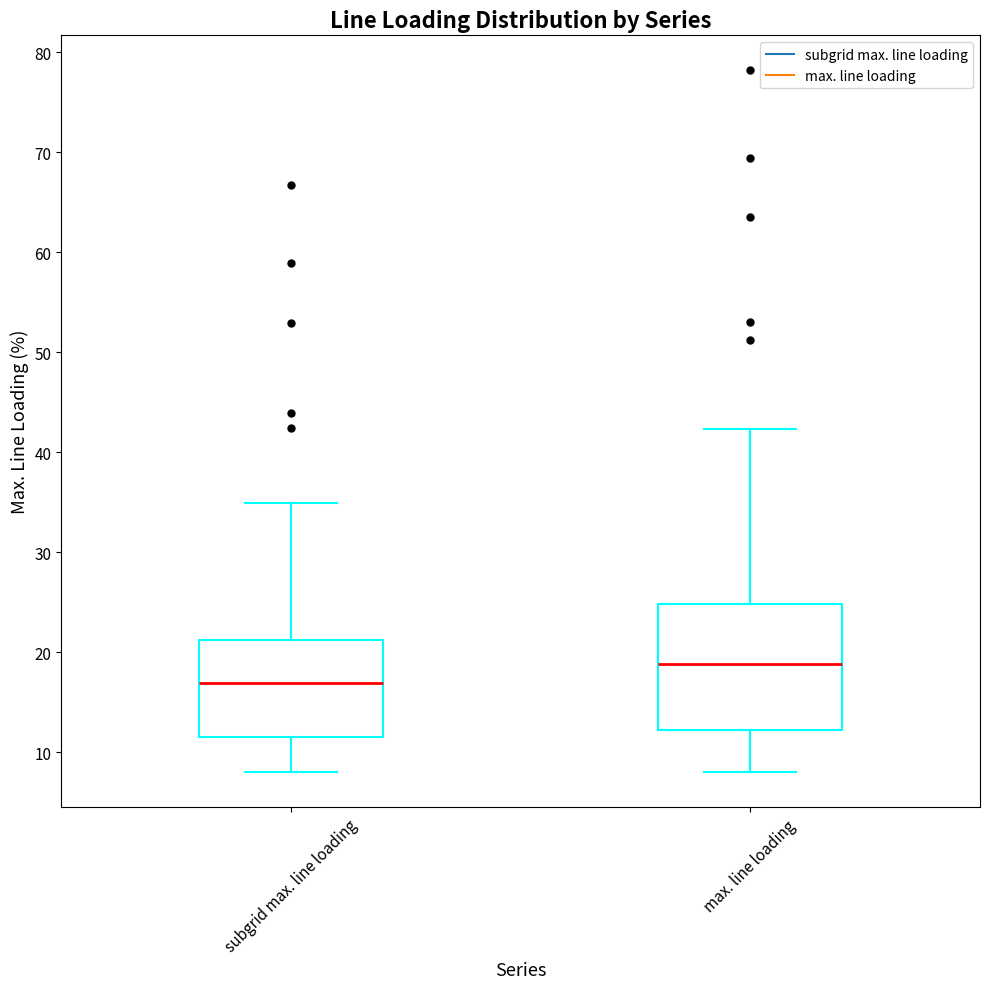

Reading left to right, read every box against the y-axis: the position of its median line, the range the box covers, and the ends of its whiskers. The values are not printed on the chart, so give them approximately, as read against the axis.

subgrid max. line loading: median 17, box 12 to 21, whiskers 8 to 35
max. line loading: median 19, box 12 to 25, whiskers 8 to 42